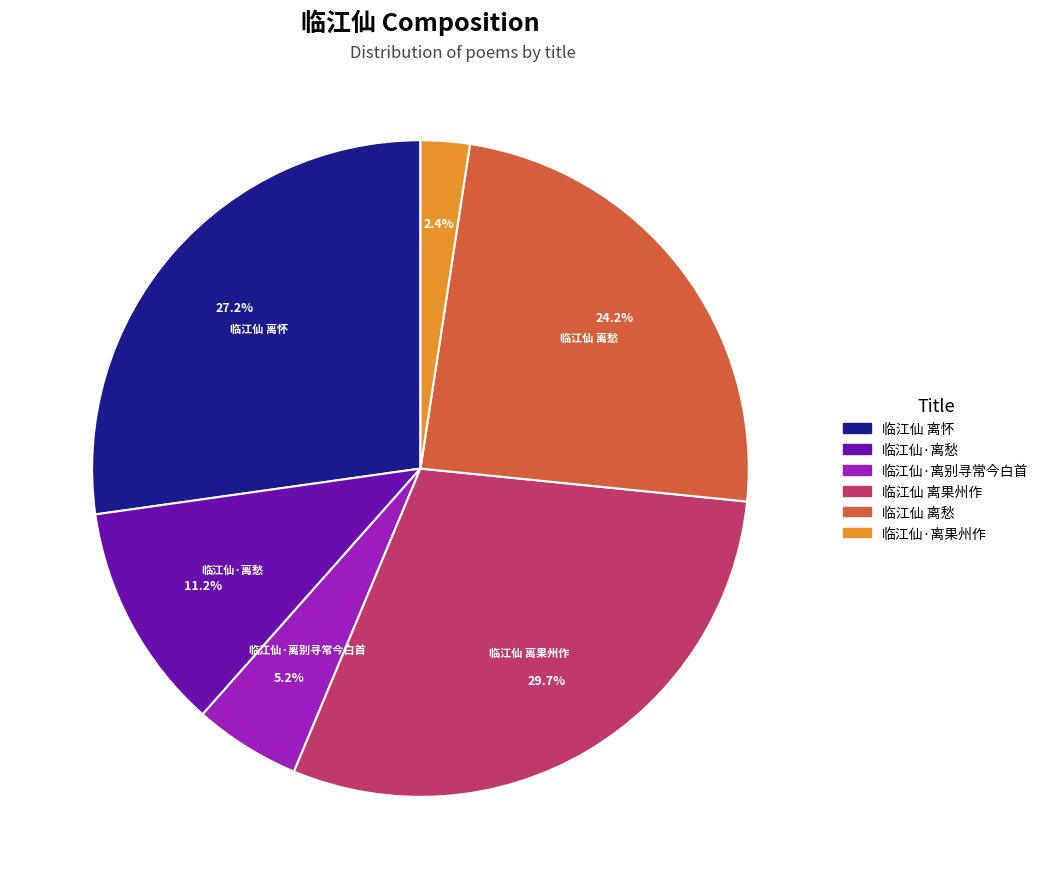

To the nearest percent, what is the average slice percentage?

17%